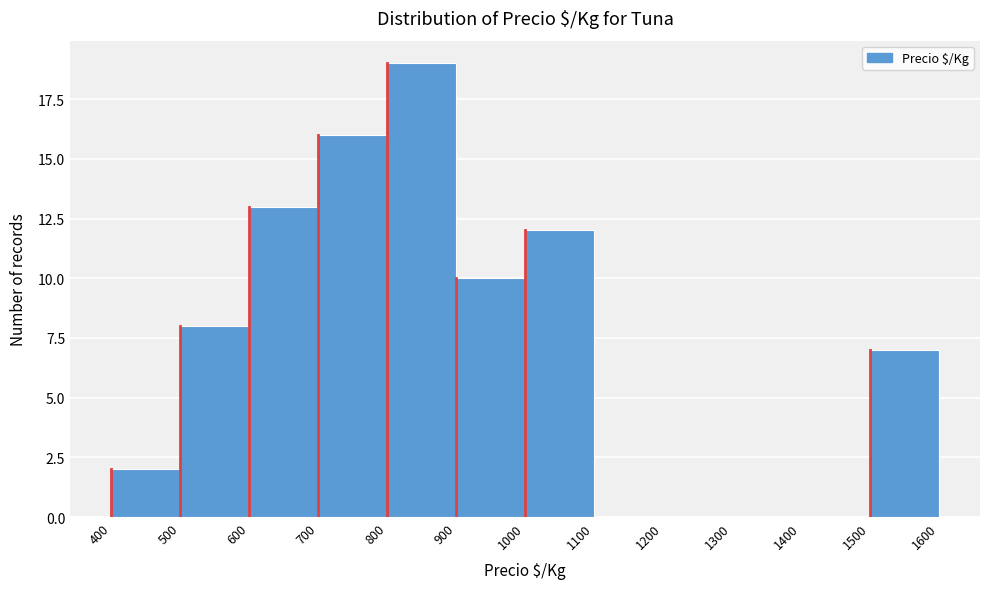

Reading left to right, transcribe this chart: for each bar, give the range it covers on the x-axis and its height. The values are not printed on the chart, so give them approximately, as read against the axis.

400 to 500: 2
500 to 600: 8
600 to 700: 13
700 to 800: 16
800 to 900: 19
900 to 1000: 10
1000 to 1100: 12
1100 to 1200: 0
1200 to 1300: 0
1300 to 1400: 0
1400 to 1500: 0
1500 to 1600: 7